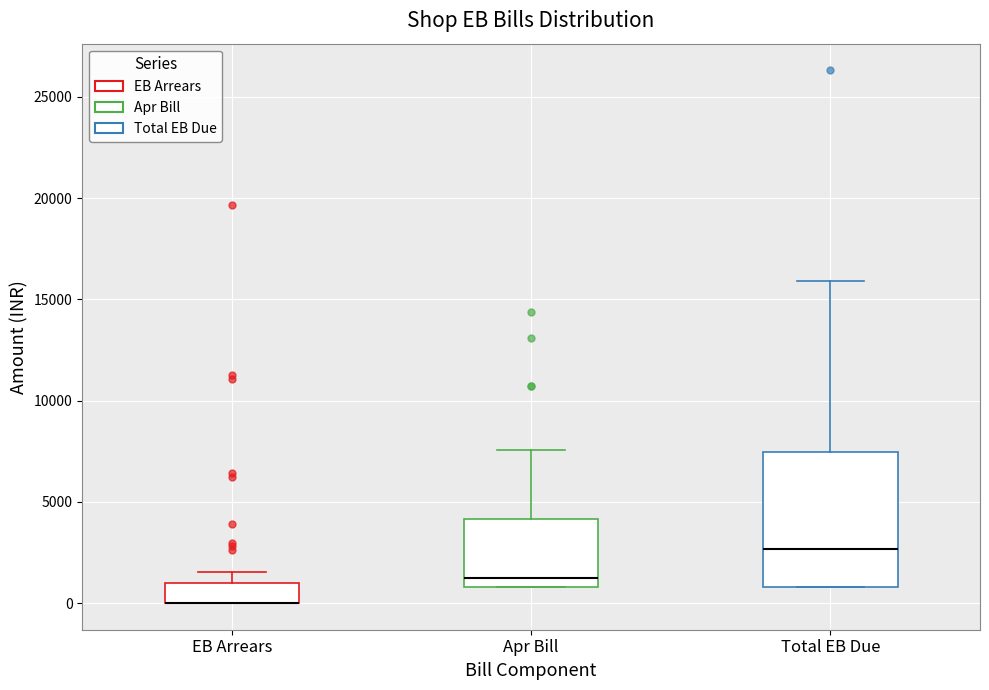

Where is the upper edge of the box for Apr Bill on the y-axis? The values are not printed on the chart, so give them approximately, as read against the axis.

4000